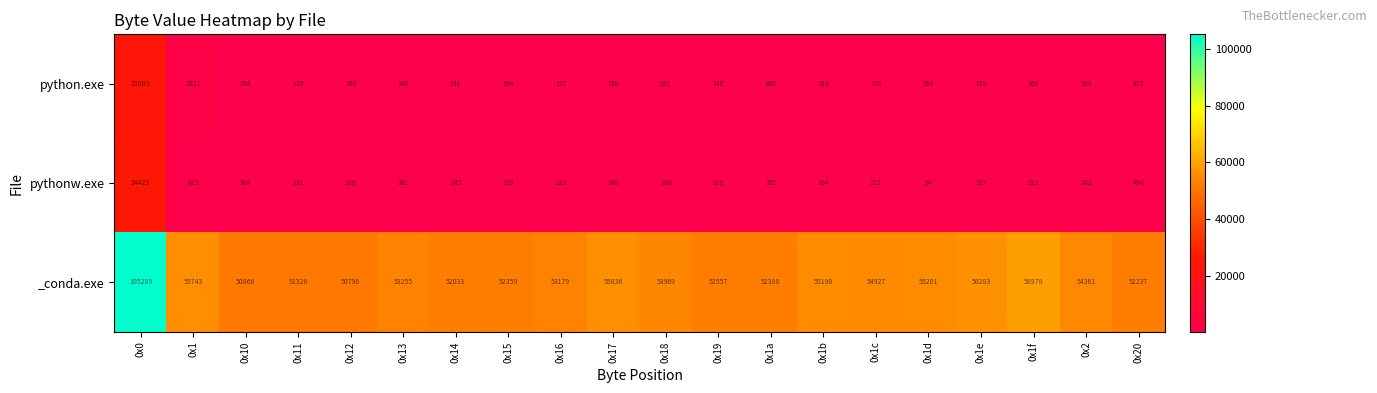

What is the difference between the python.exe values at 0x14 and 0x19?

85